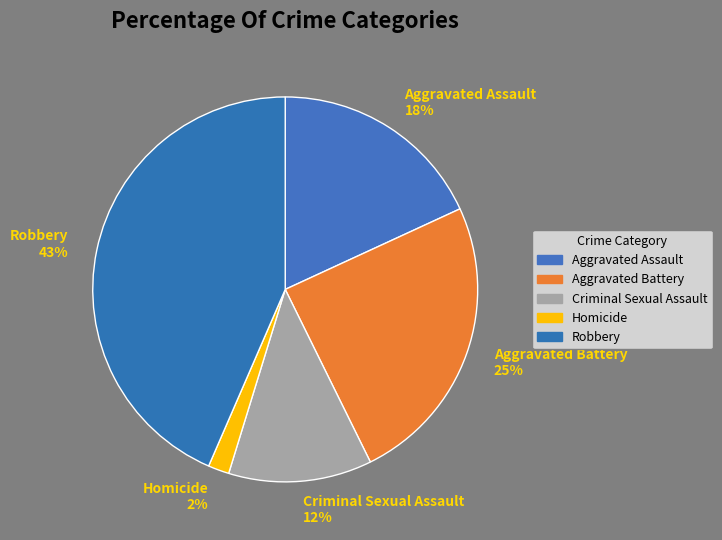

Does any single category account for the majority?

No